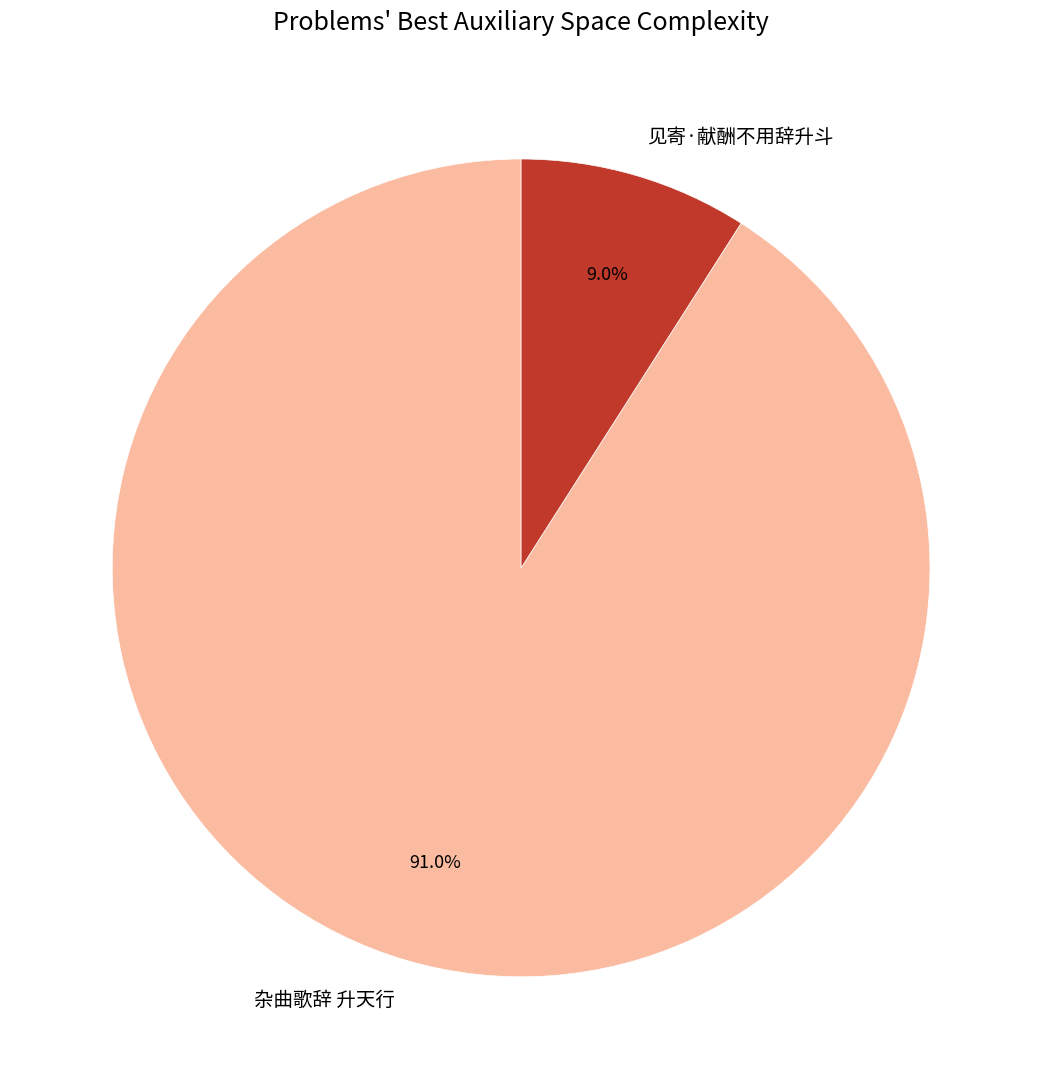

To the nearest percent, what is the difference between the largest and smallest slice percentages?

82%